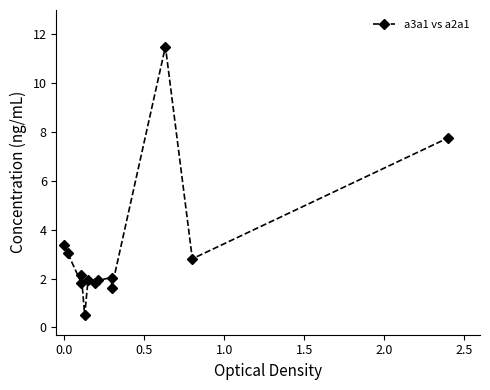

How many interior local peaks (higher than both neighbors) does the data have?

4